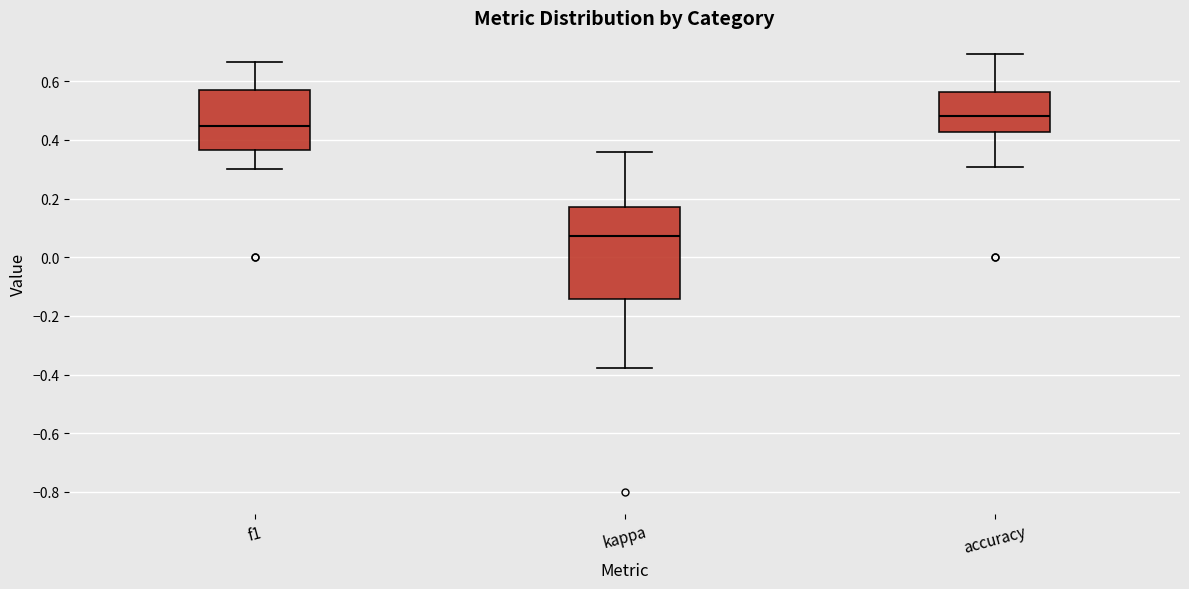

Which box is the tallest, from its lower edge to its upper edge?

kappa